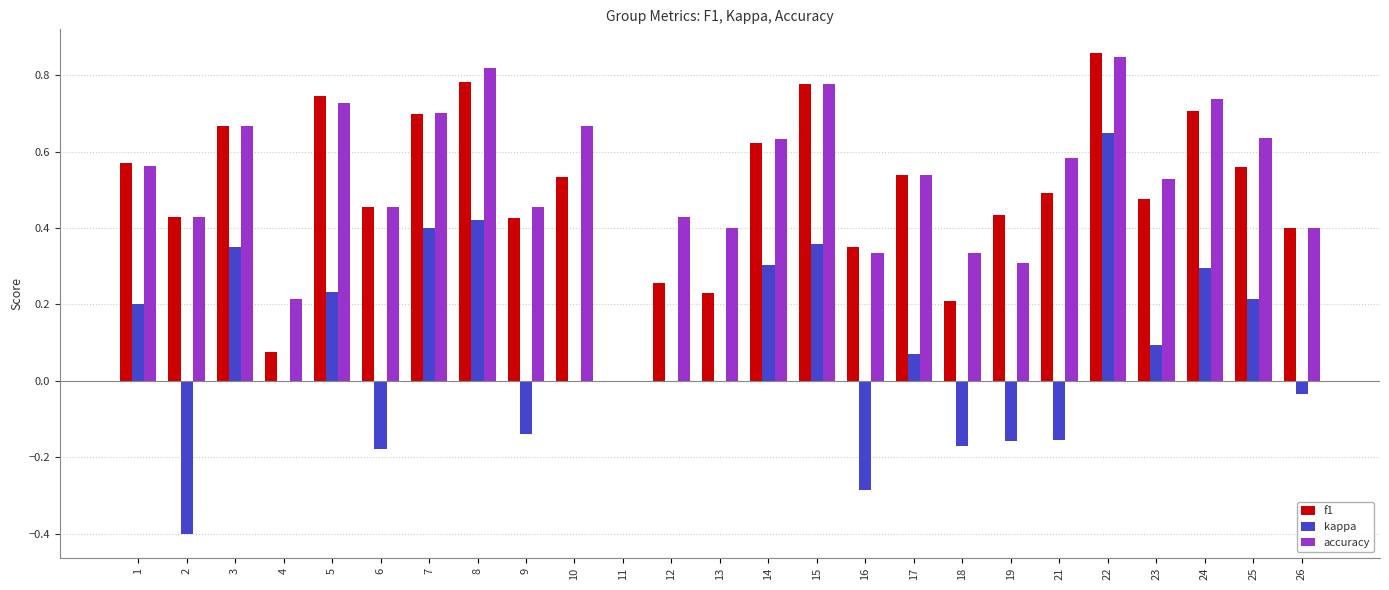

Between 6 and 10, which series saw the biggest shift?

accuracy